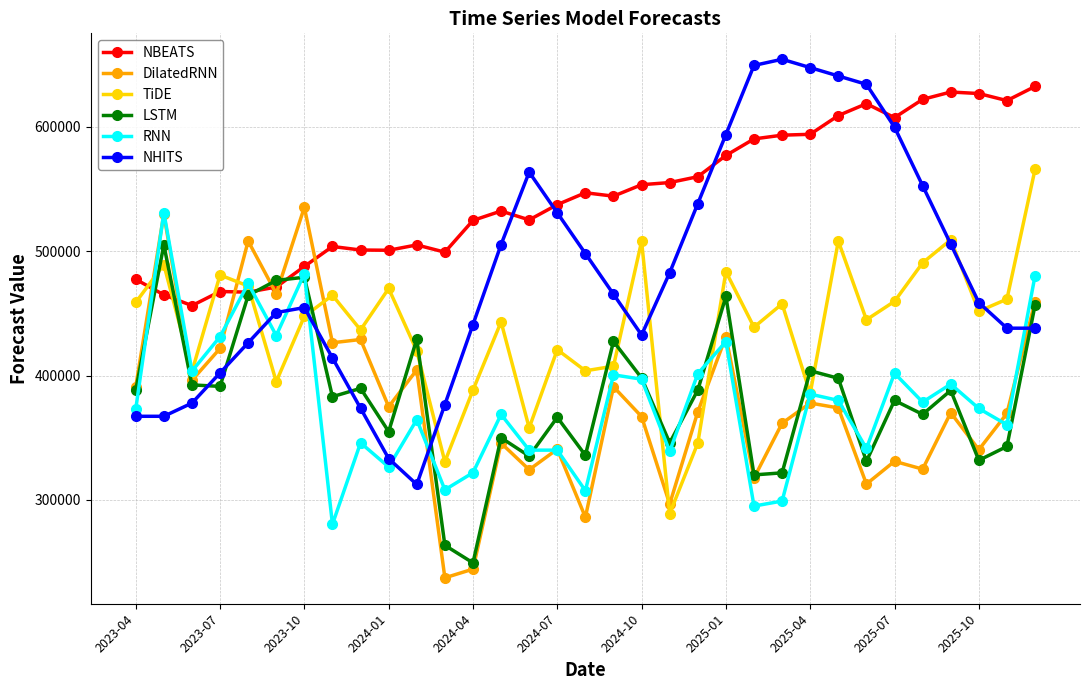

Which series has the widest spread of values?

NHITS